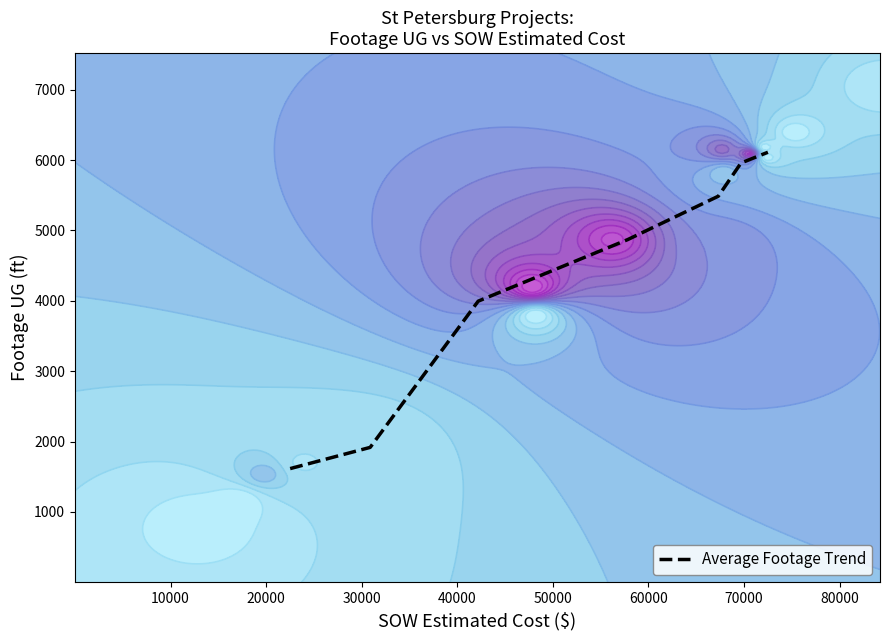

What is the highest value of the Average Footage Trend series?

6111.5